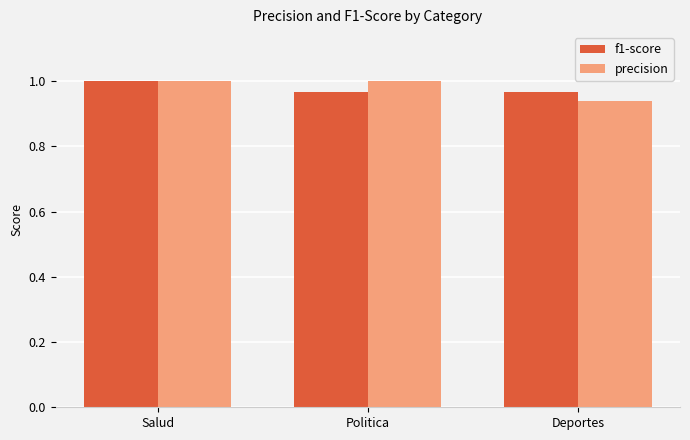

At how many categories does at least one series exceed 0?

3